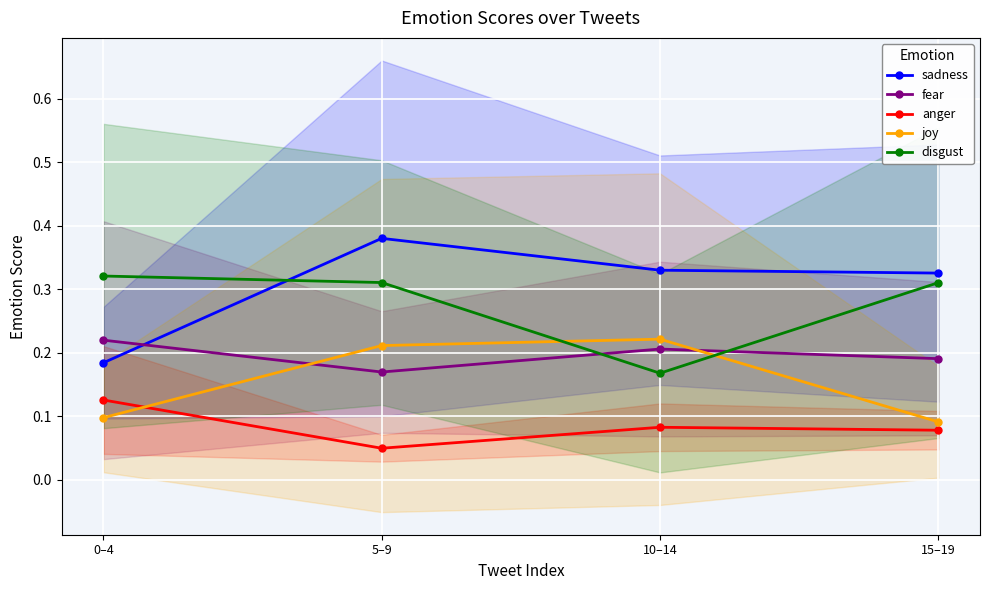

What is the value of the anger point at the 1st from the left?

0.1